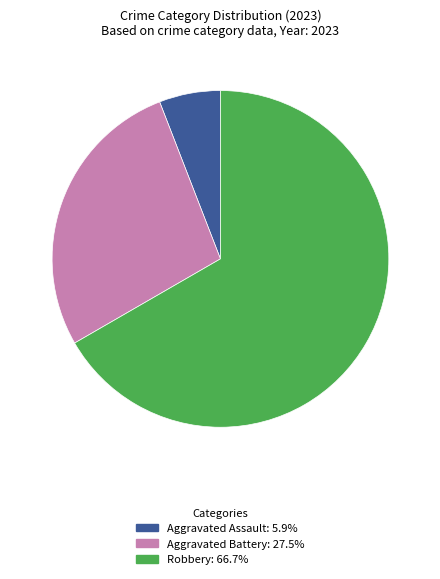

Does any single category account for the majority?

Yes